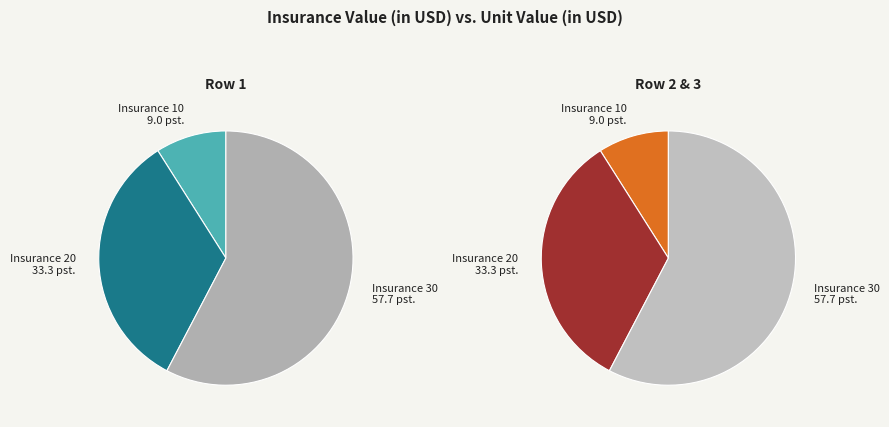

Is there a majority slice in this chart?

Yes